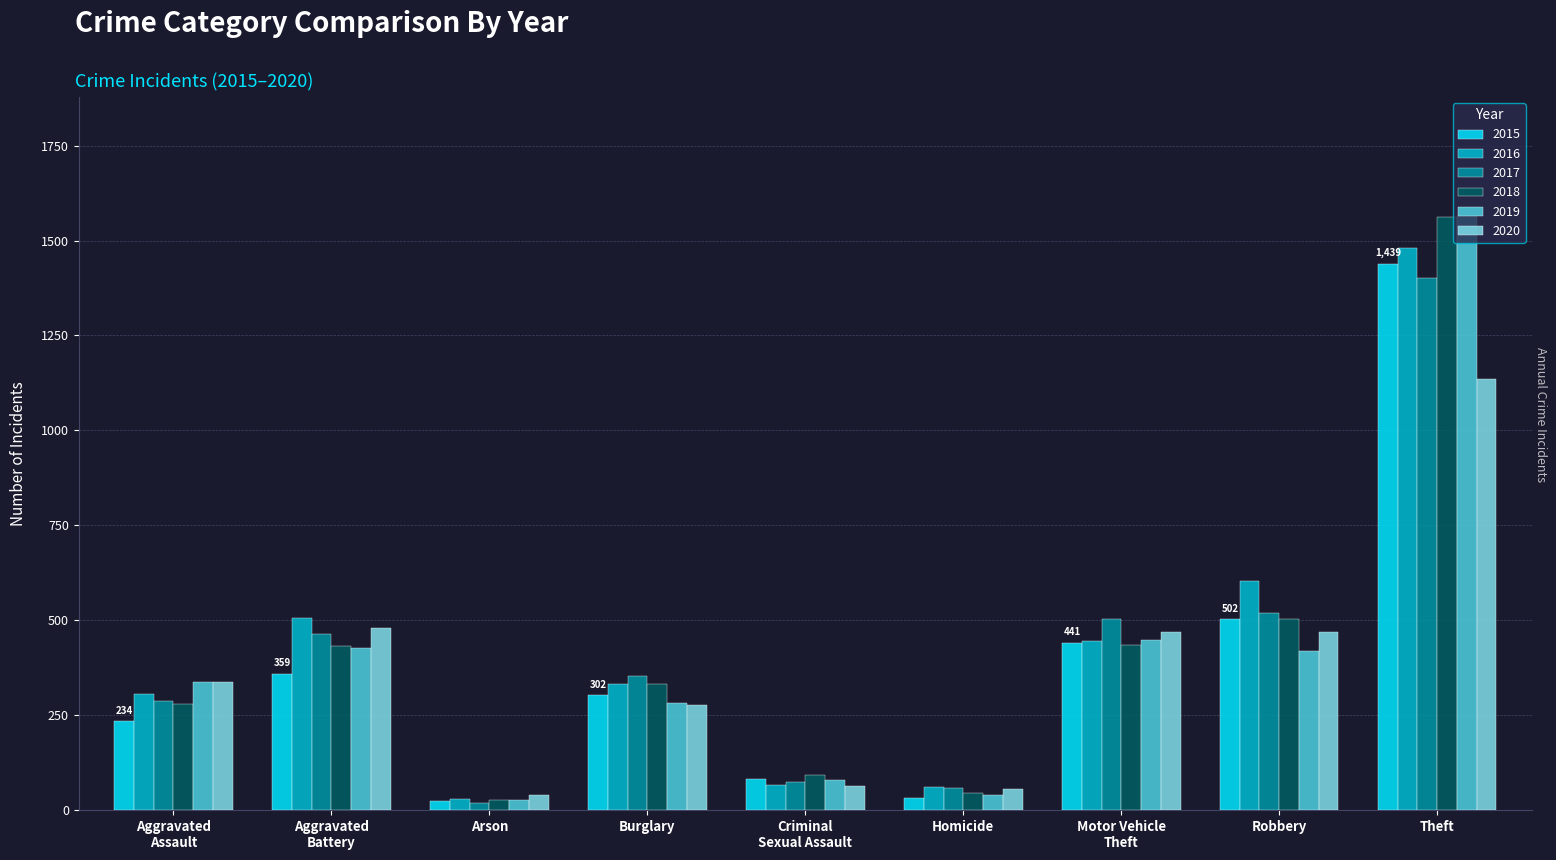

At how many categories does at least one series exceed 723?

1